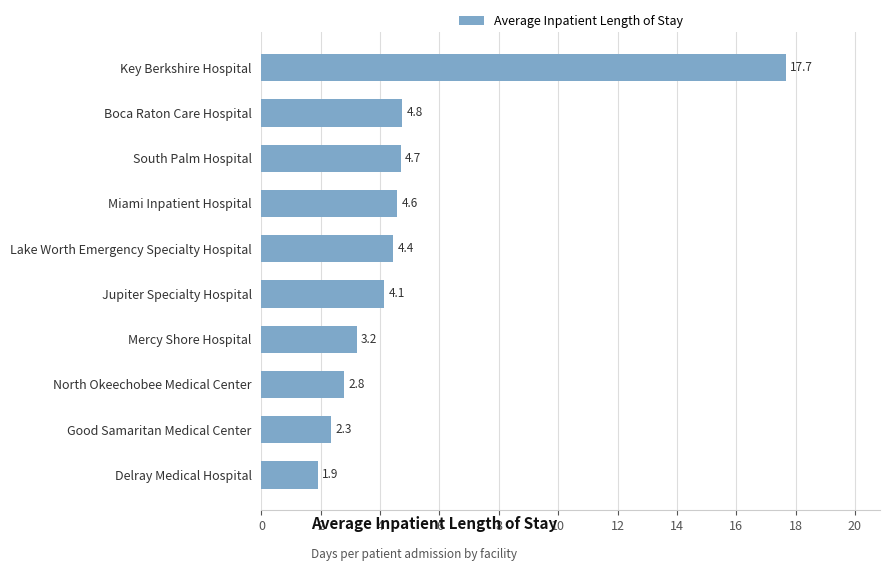

What is the maximum value shown in the chart?

17.7